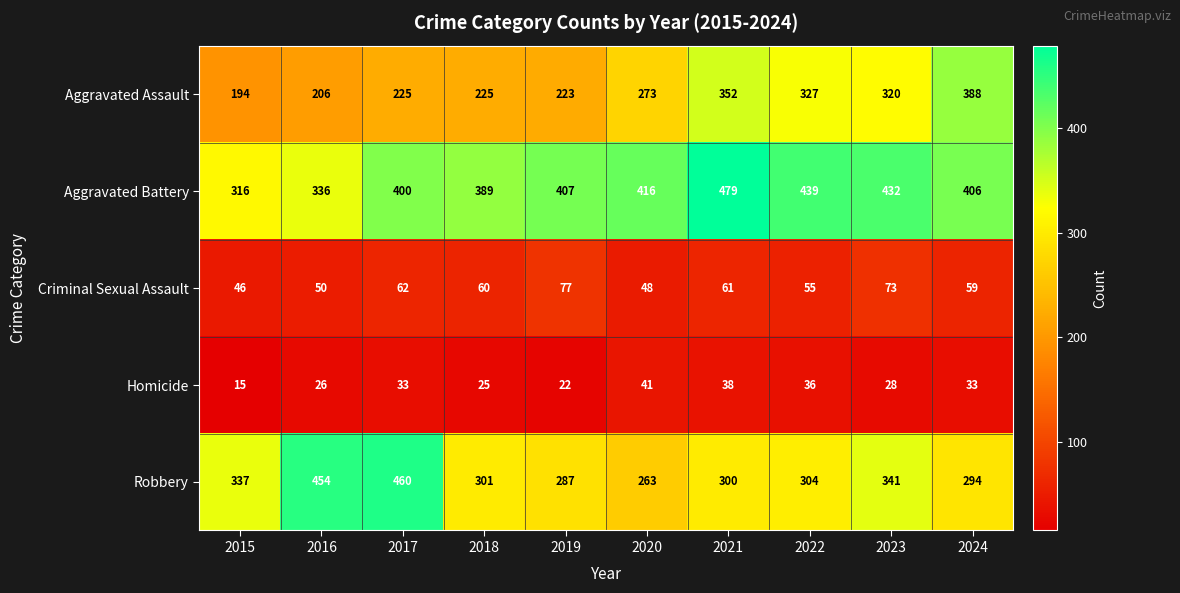

At which category is the sum across all series the highest?

2021